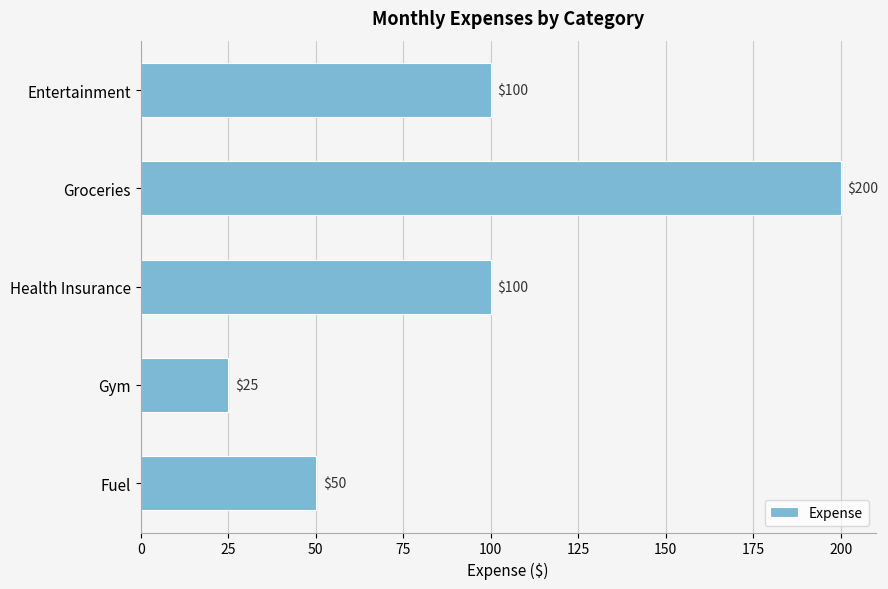

What is the change in value from Gym to Health Insurance?

+75